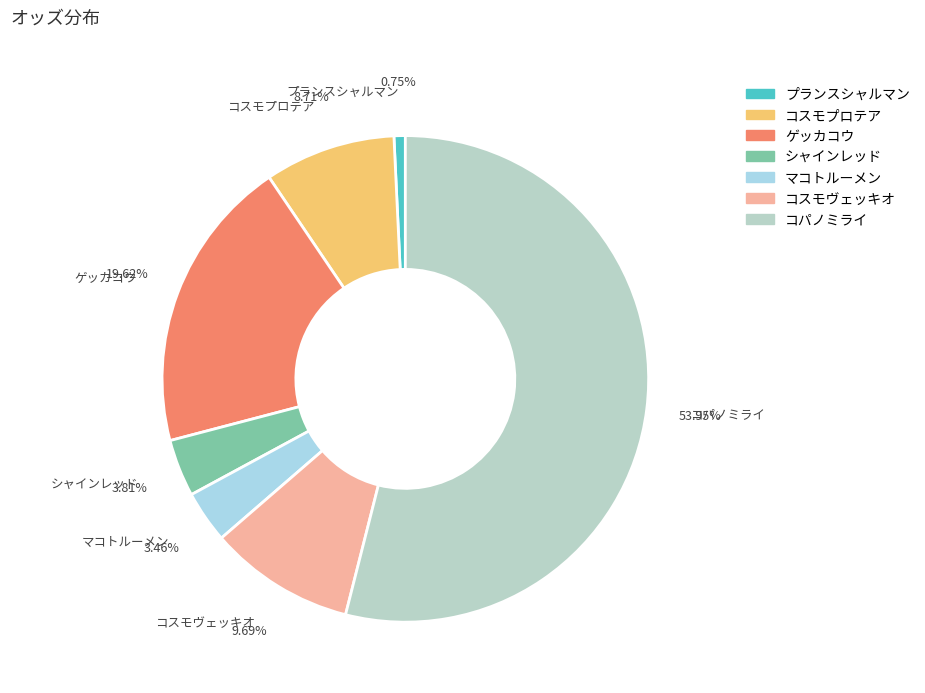

What percentage do プランスシャルマン and コスモヴェッキオ together represent?

10.4%